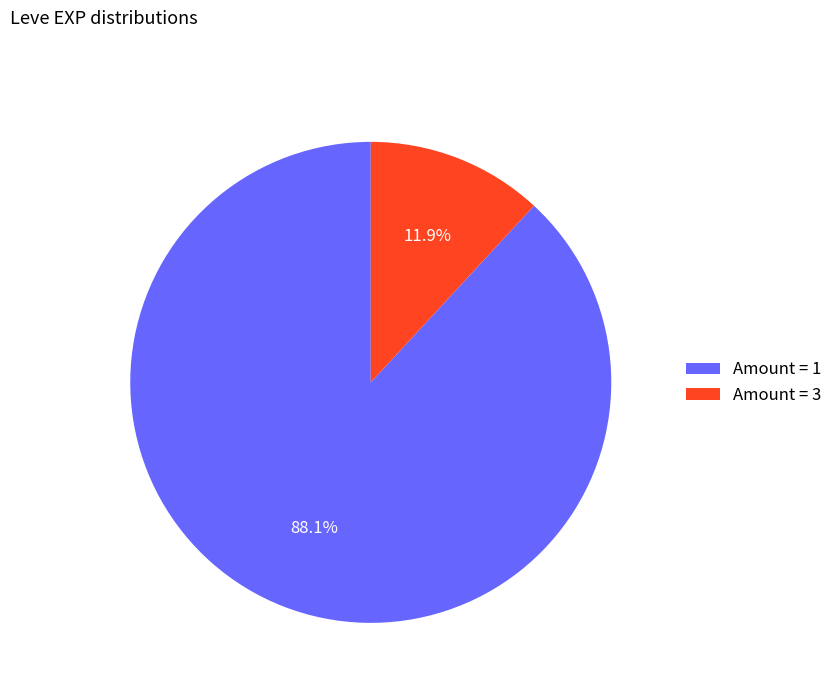

Is there a majority slice in this chart?

Yes